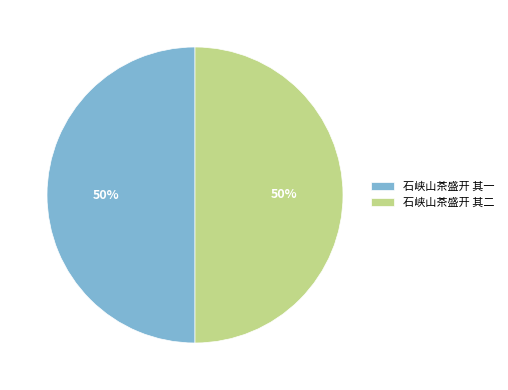

The 石峡山茶盛开 其二 slice represents 37% of the pie. True or false?

False